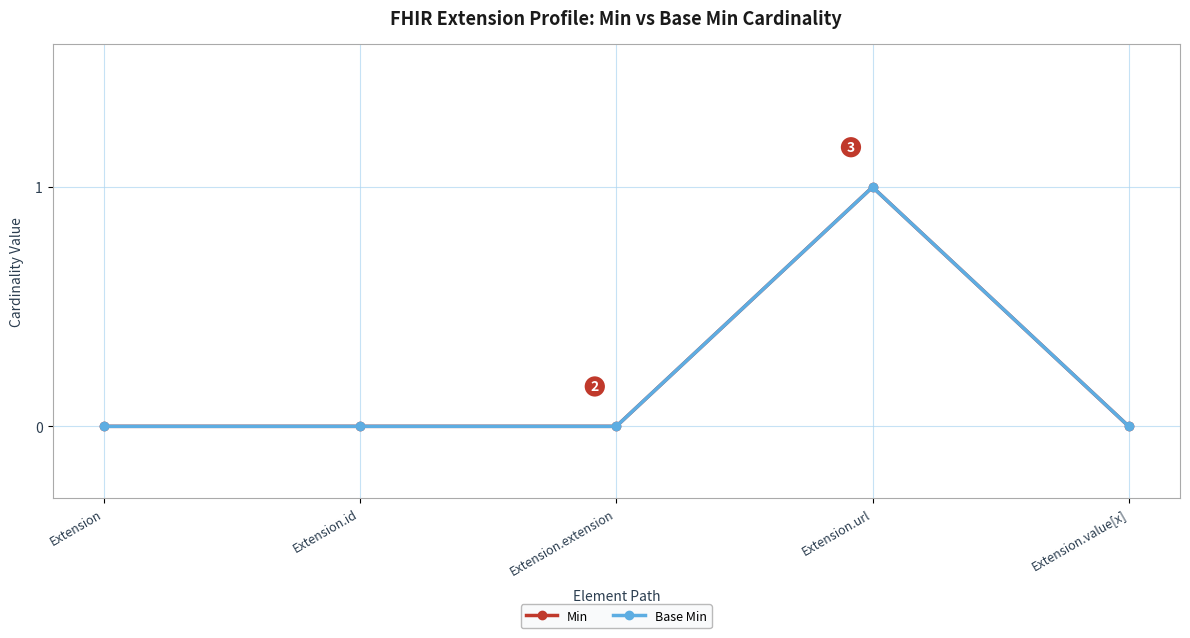

Which series has the widest spread of values?

Min